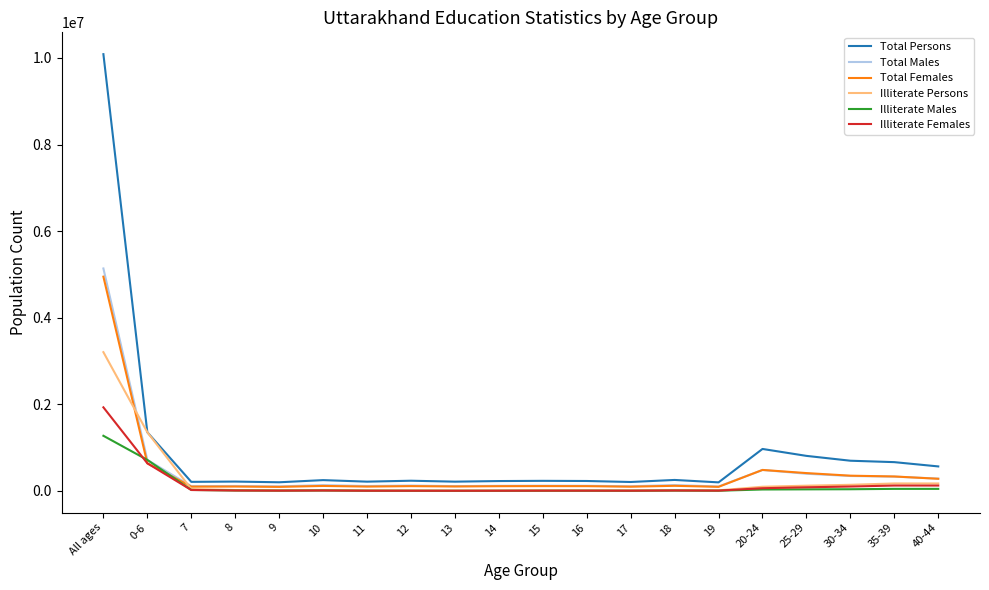

Is it true that Illiterate Females equals 10555 at 8?

True